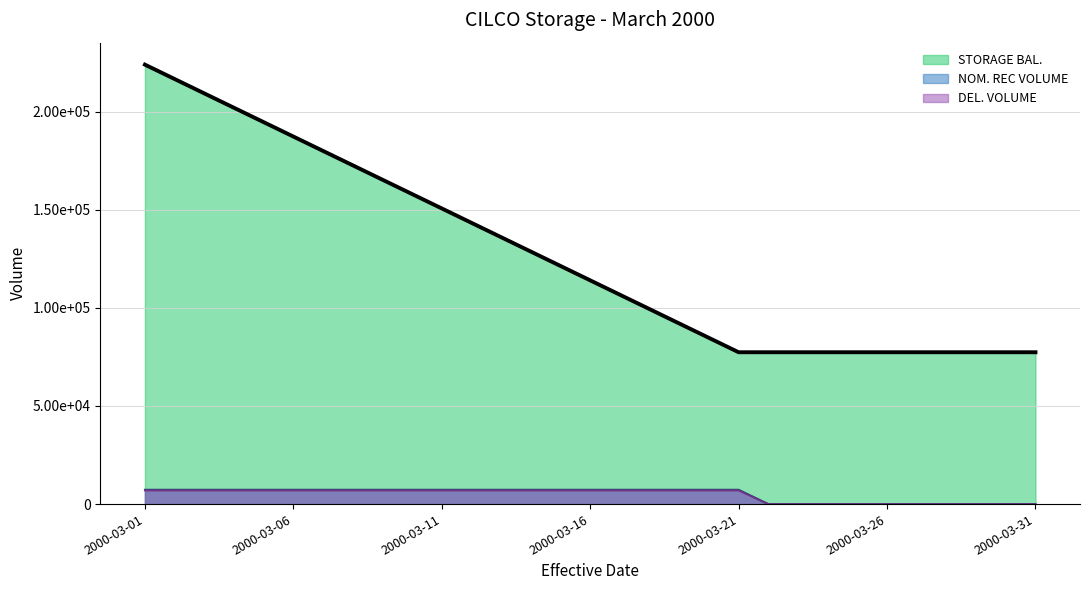

True or false: STORAGE BAL. and DEL. VOLUME intersect in this chart.

False